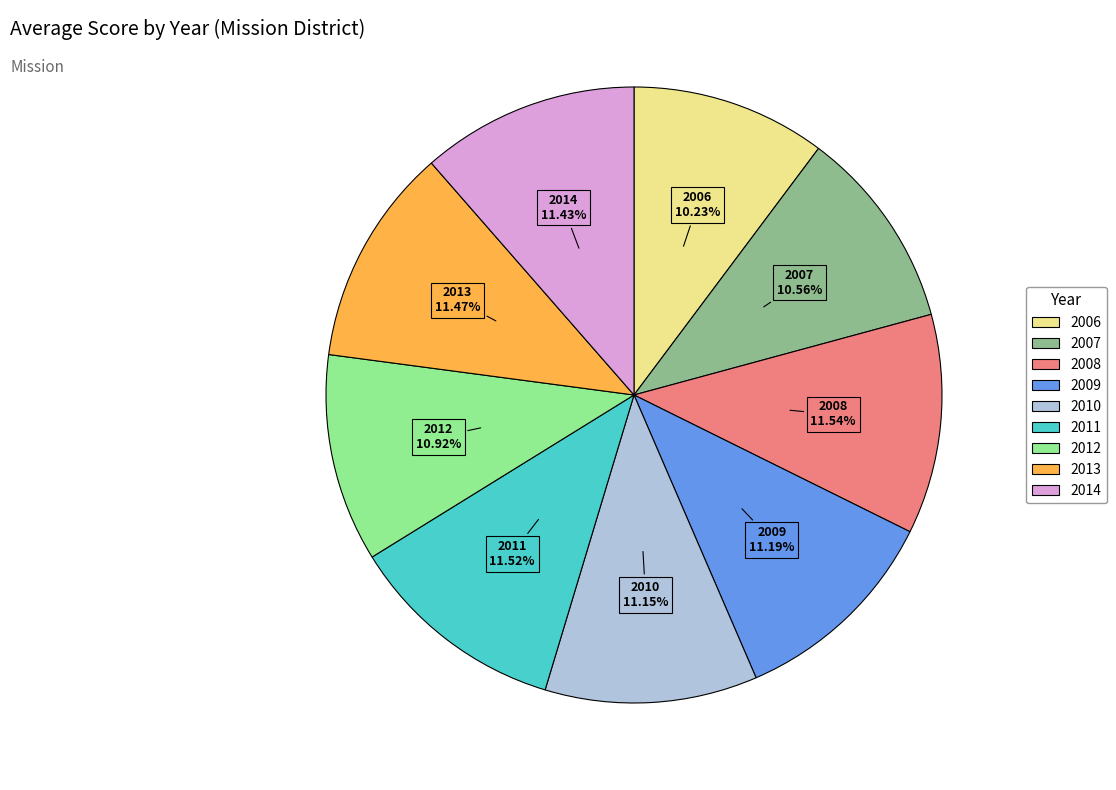

How many slices are in this pie chart?

9